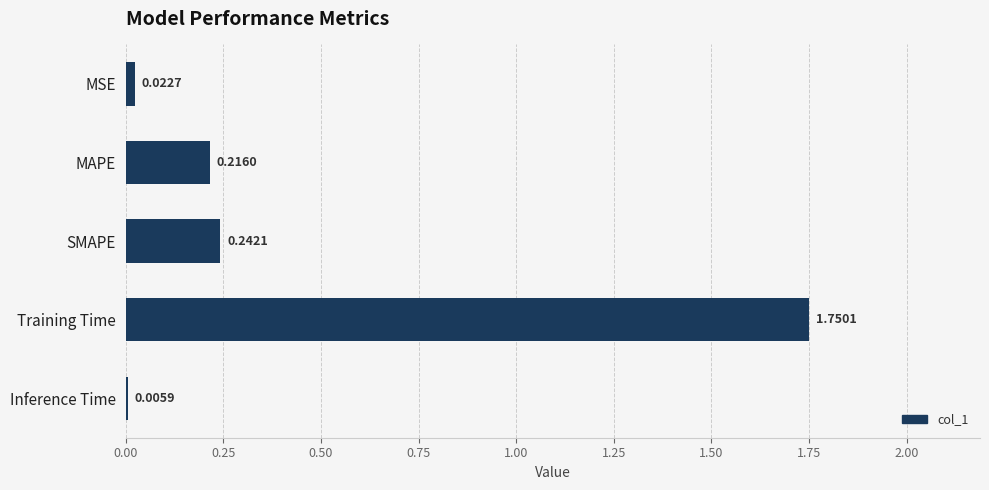

Which category has the highest value across all series?

Training Time